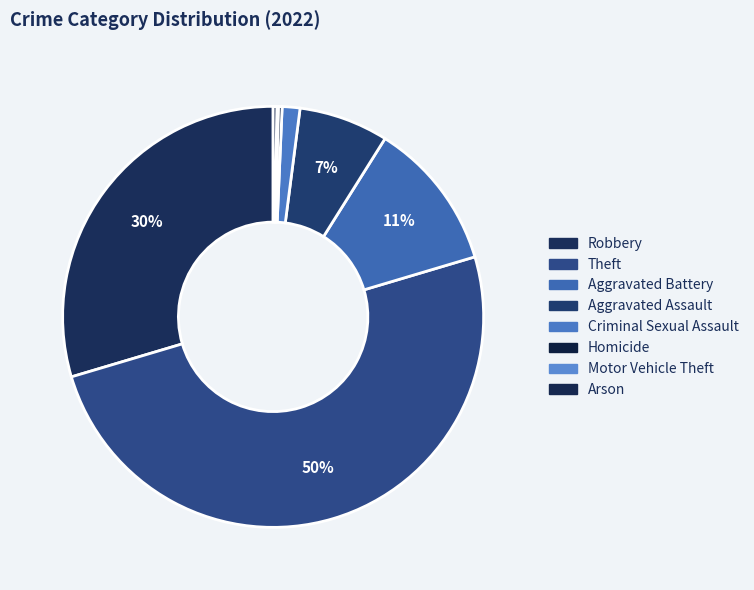

What percentage is NOT represented by Motor Vehicle Theft?

99.9%